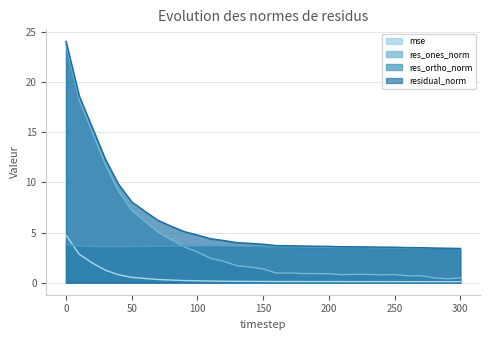

True or false: mse has more than 1 points higher than both neighbors.

False